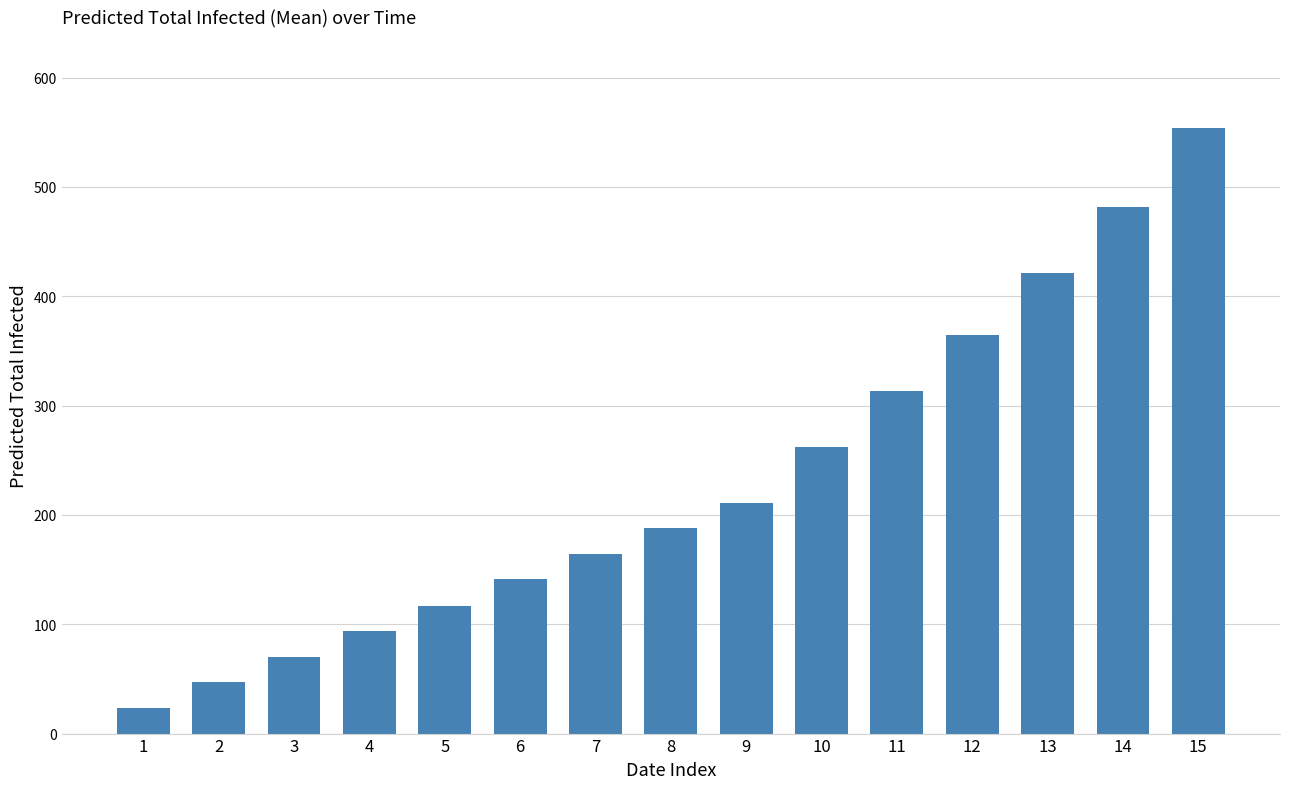

Read the value at 2.

47